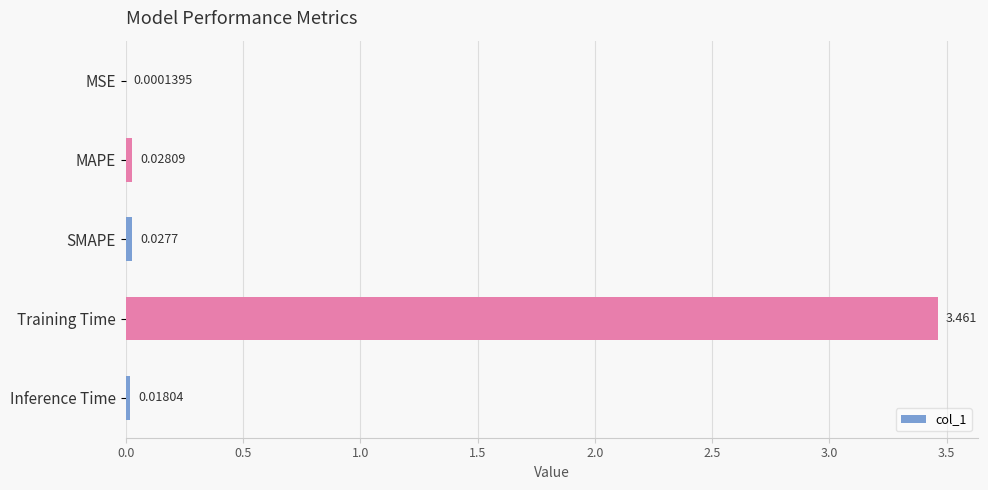

Between SMAPE and Training Time, which is larger?

Training Time